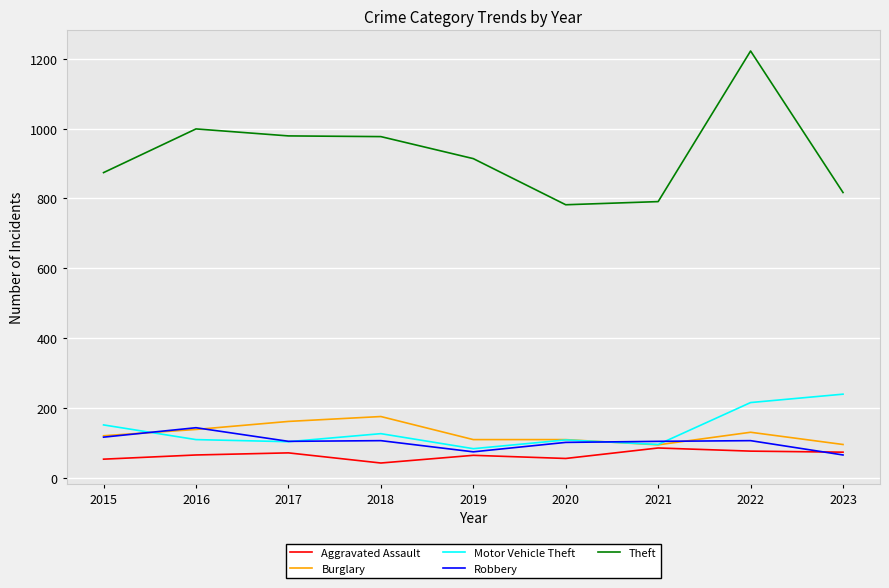

True or false: Burglary and Theft cross at least once.

False